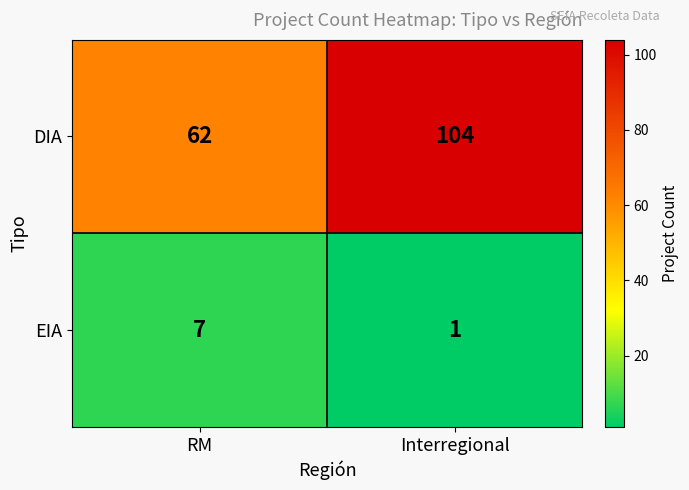

What is the difference between the DIA values at Interregional and RM?

42